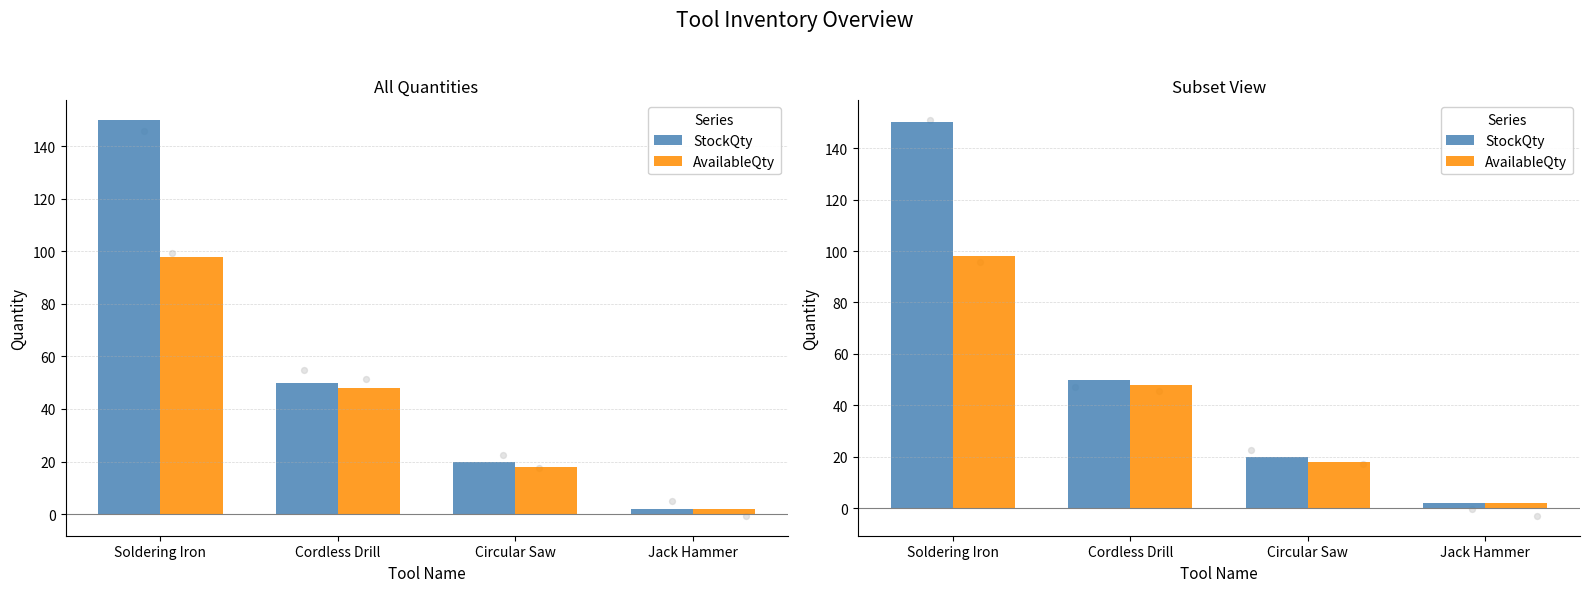

Which series has the widest spread of Y values?

StockQty